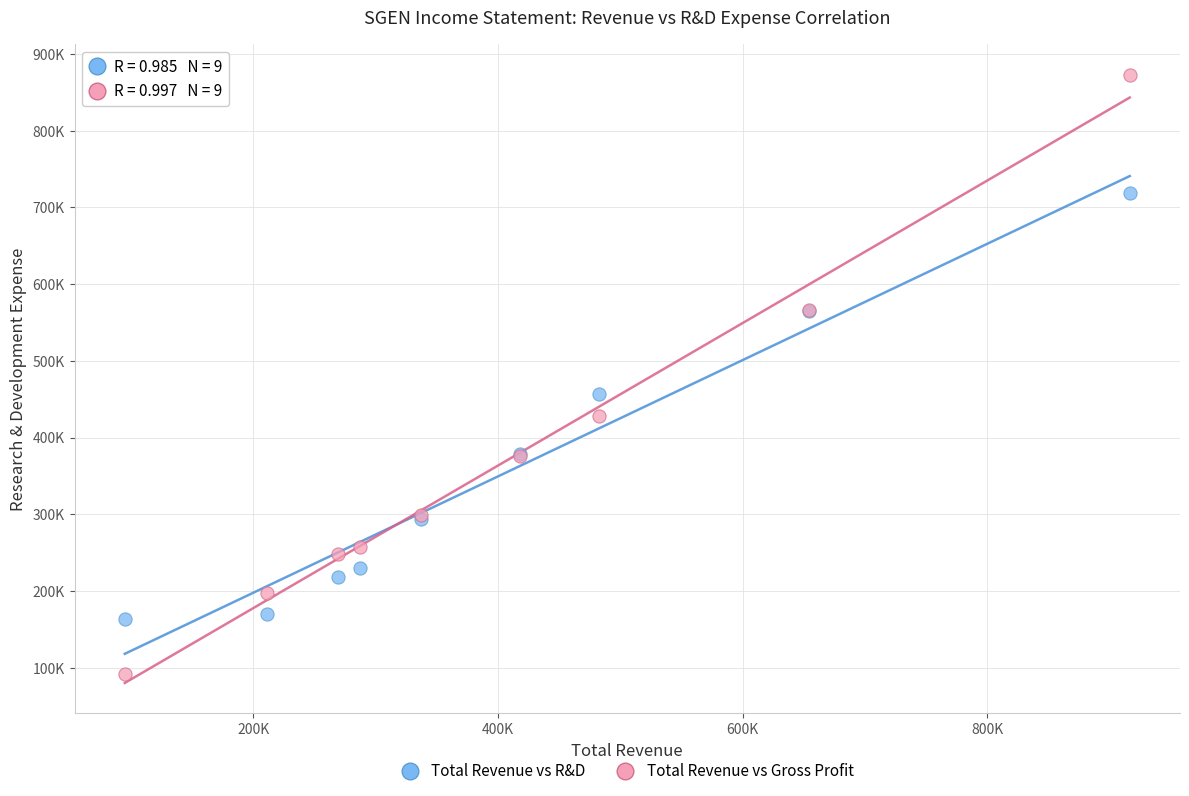

What are all the series names shown in the legend?

Total Revenue vs R&D, Total Revenue vs Gross Profit